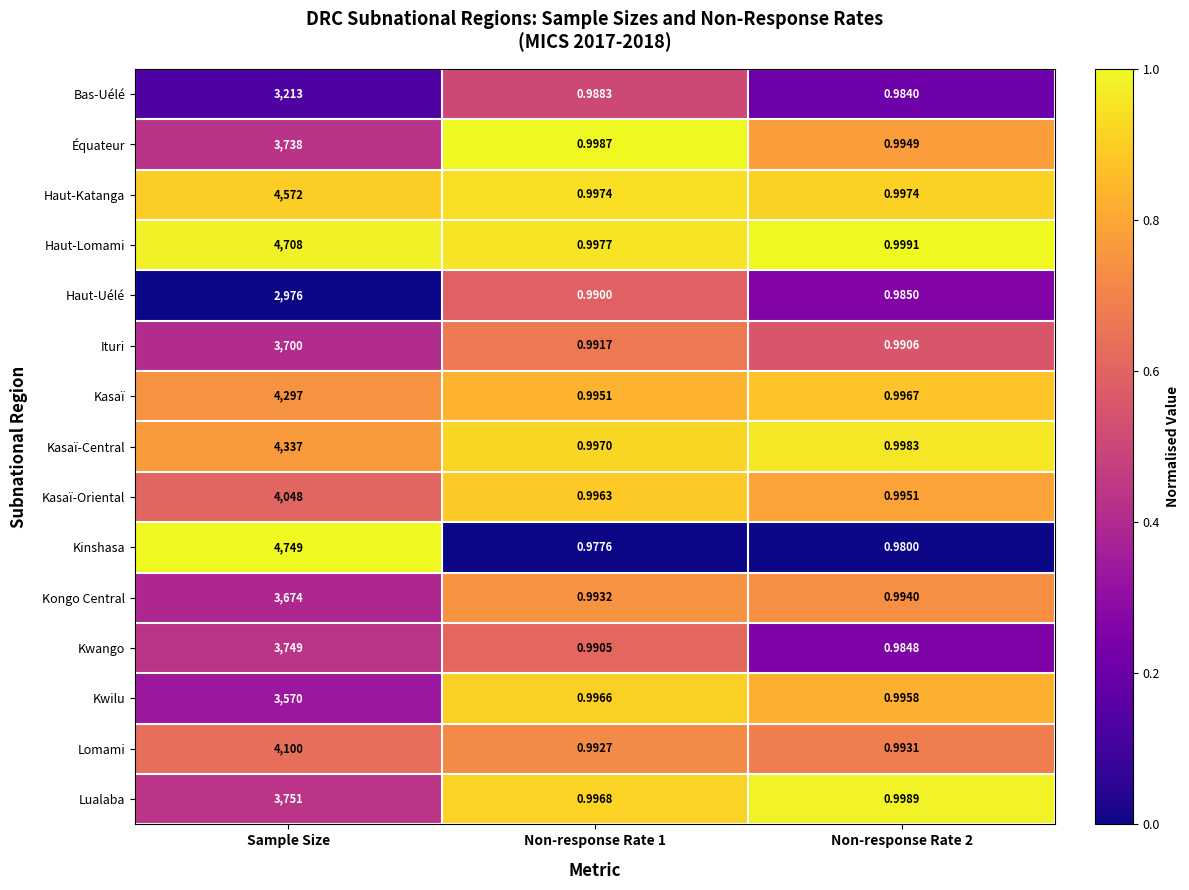

How many data points does each series have?

3